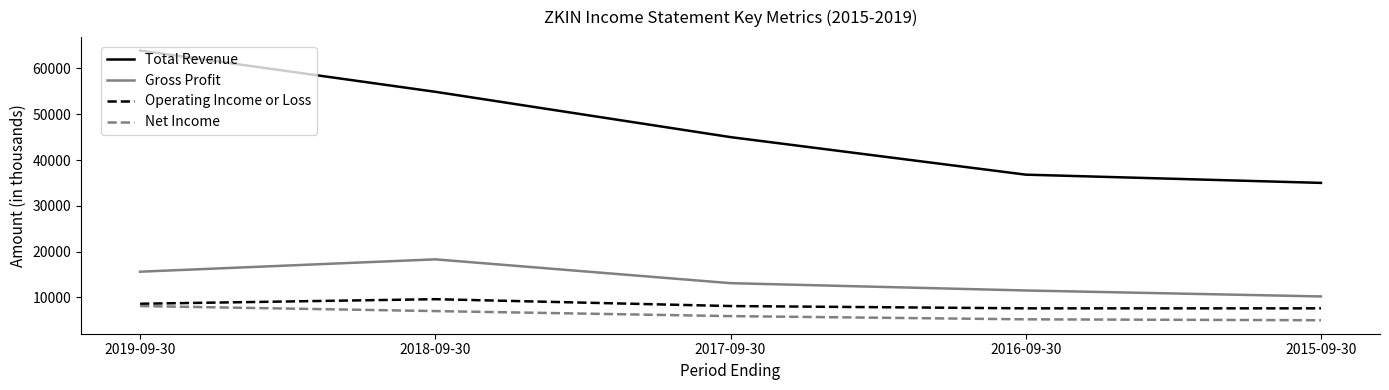

What are all the series names shown in the legend?

Total Revenue, Gross Profit, Operating Income or Loss, Net Income